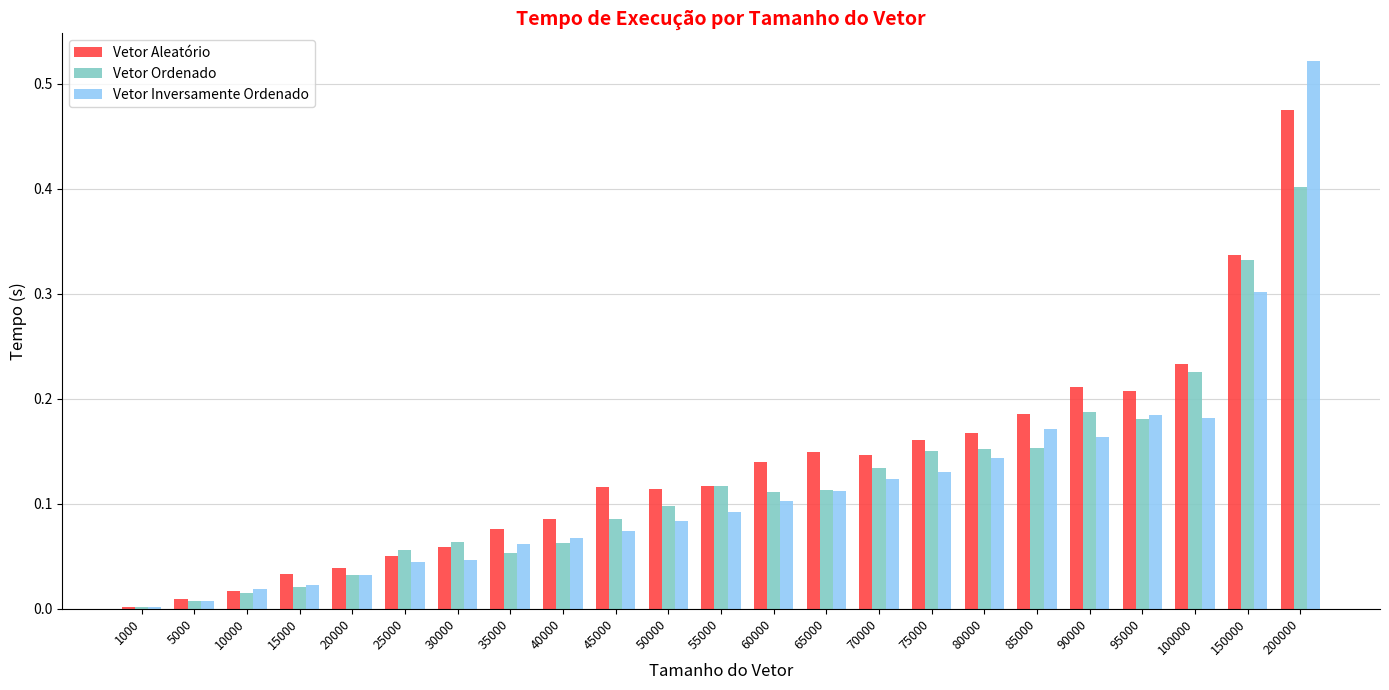

Between 35000 and 75000, which series saw the biggest shift?

Vetor Ordenado